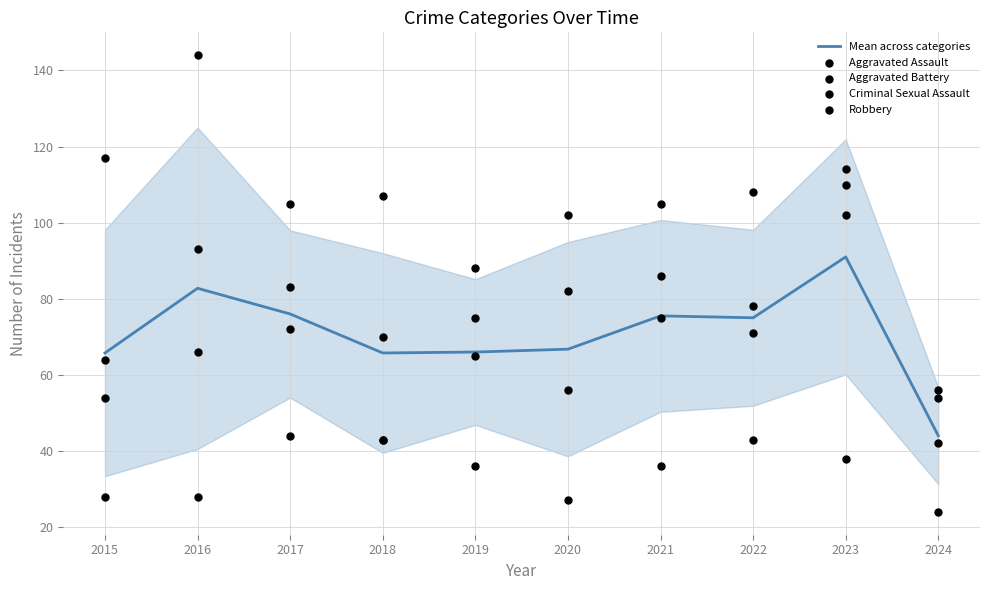

What is the total value across all series at 2016?

413.8